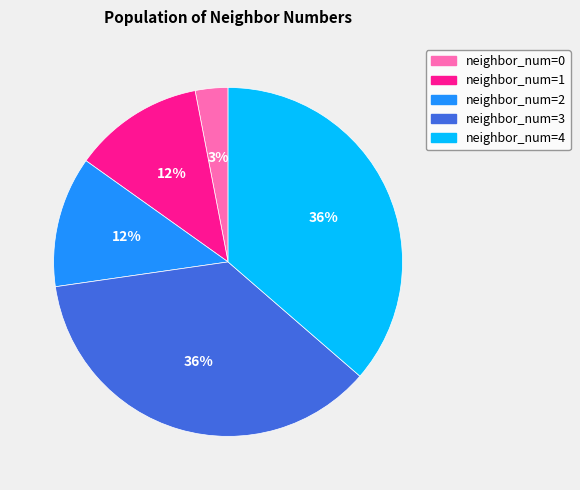

Count the number of slices in the pie.

5